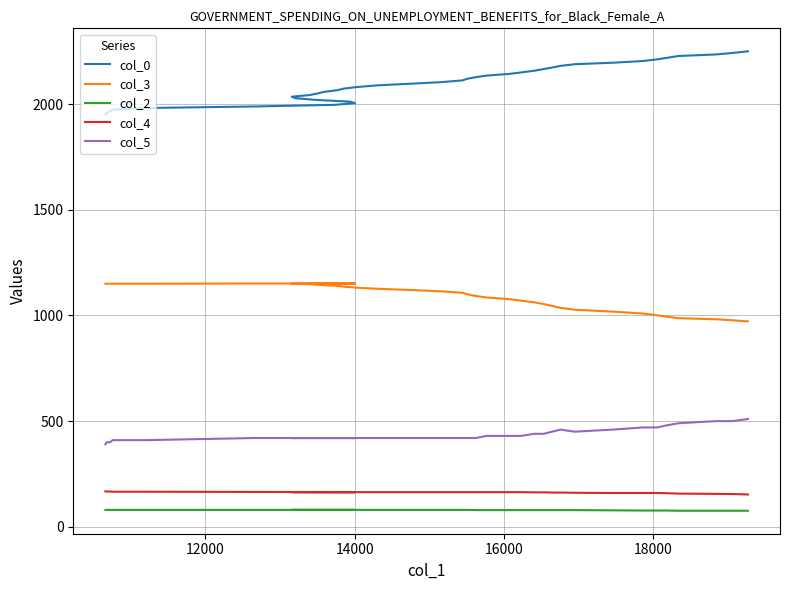

Which series has the largest total across all categories?

col_0